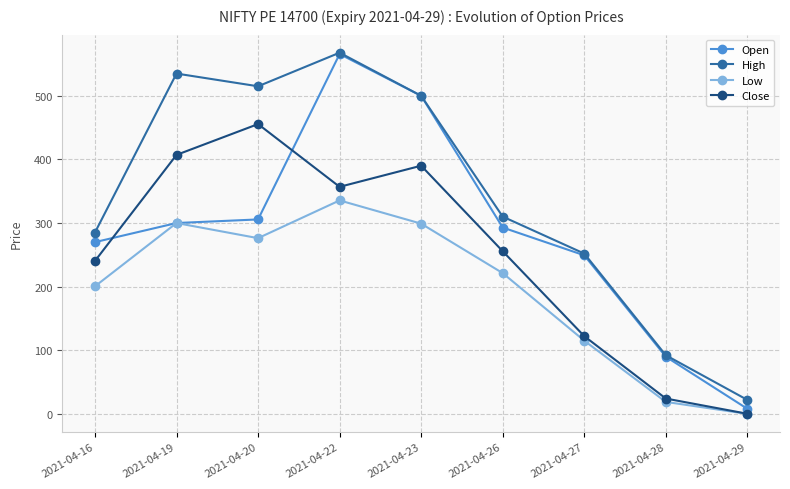

Does the chart have visible grid lines?

Yes